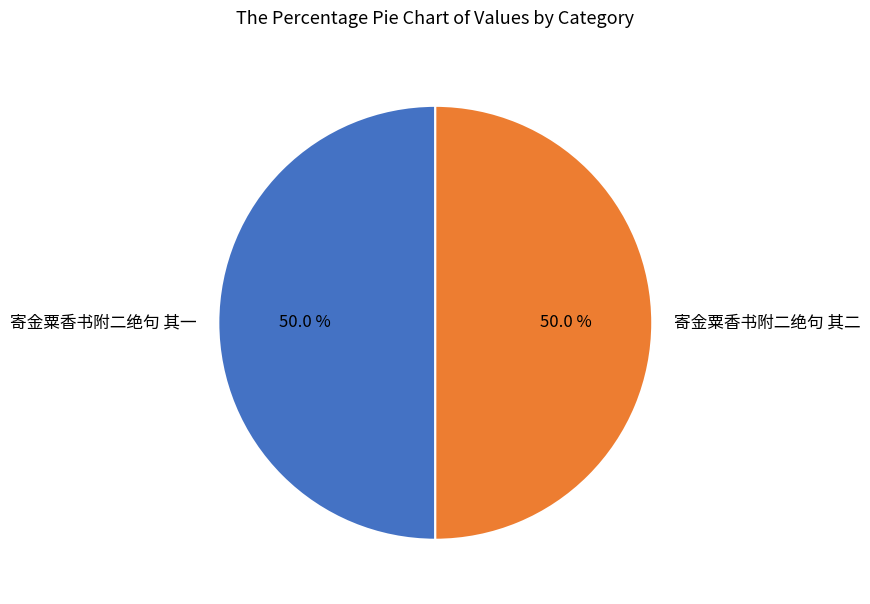

Approximately how many times larger is the value at 寄金粟香书附二绝句 其二 compared to 寄金粟香书附二绝句 其一?

1.0